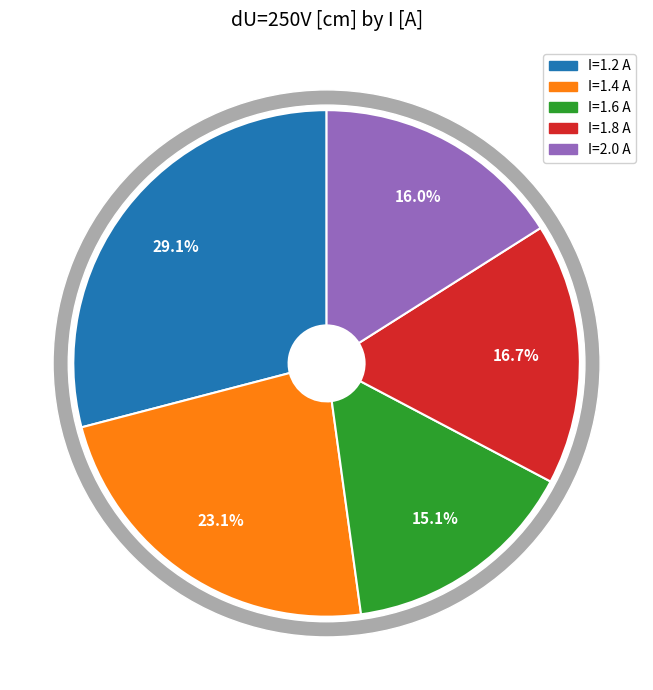

To the nearest percent, what is the difference between the 1.8 and 1.2 slice percentages?

12%